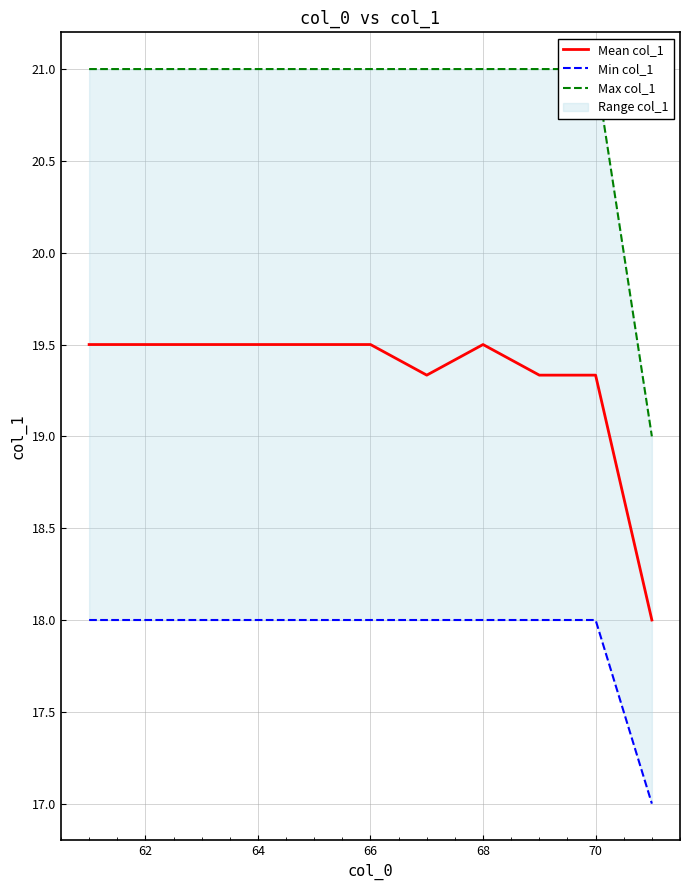

Which series has the largest total across all categories?

Max col_1